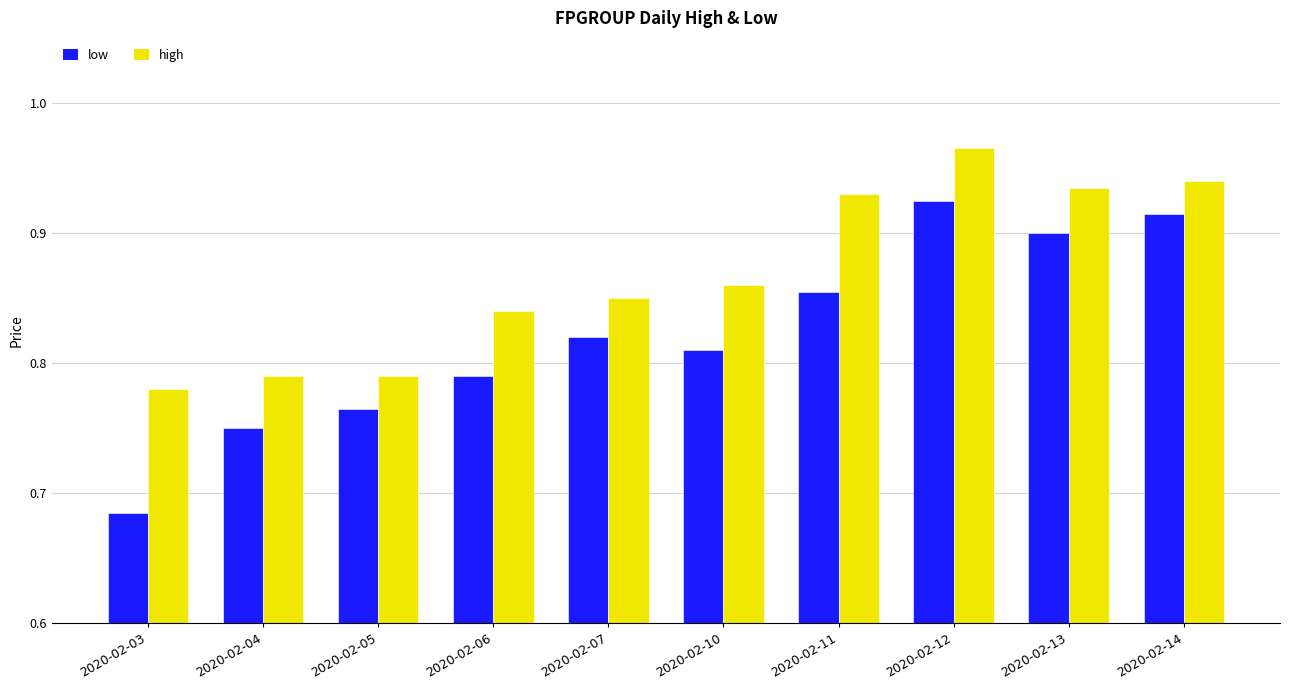

Rank the series by their average value, from highest to lowest.

high, low